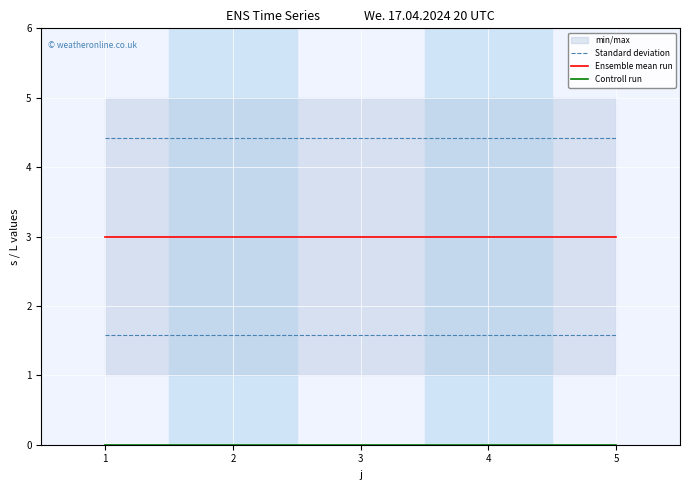

At how many categories does at least one series exceed 3?

5